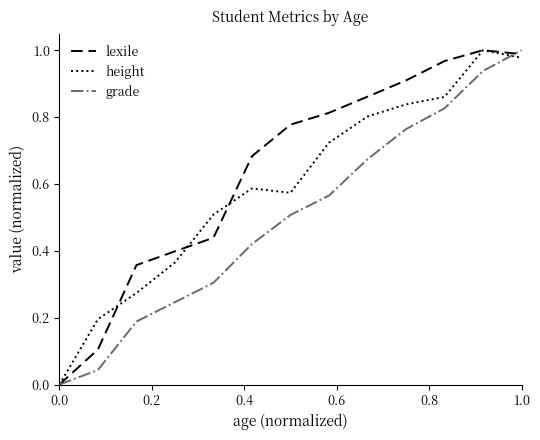

How many categories are shown in the chart?

13